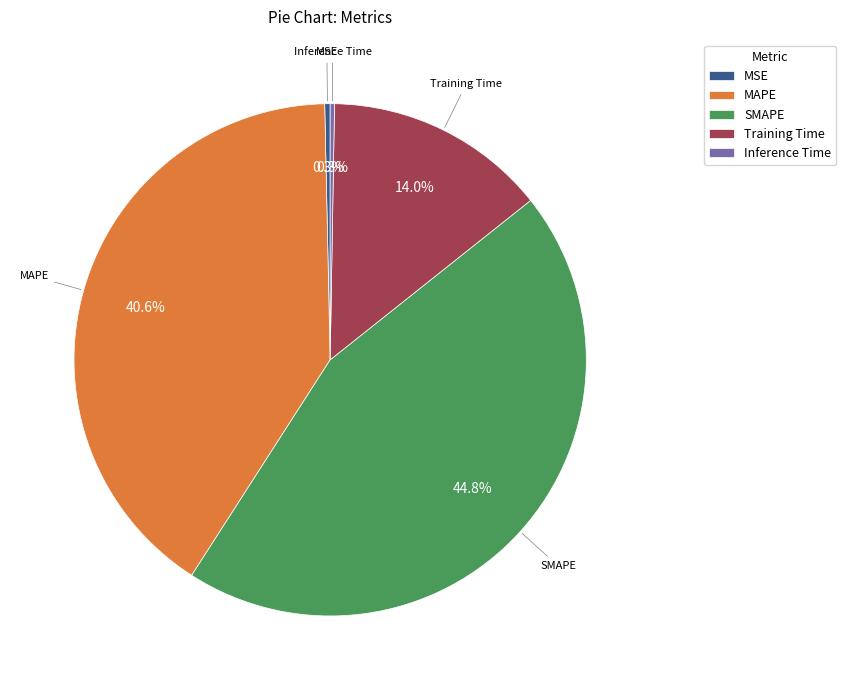

Does any single category account for the majority?

No